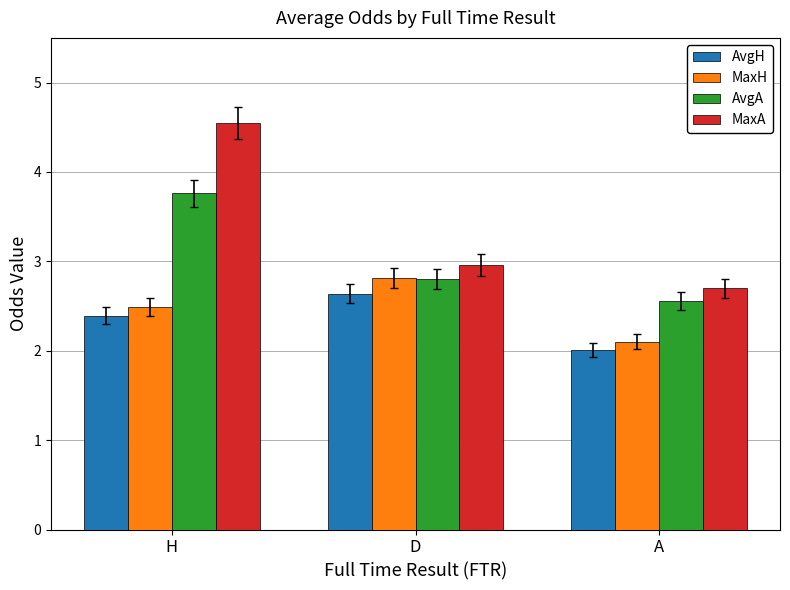

The value of AvgA at A is 1.5. True or false?

False